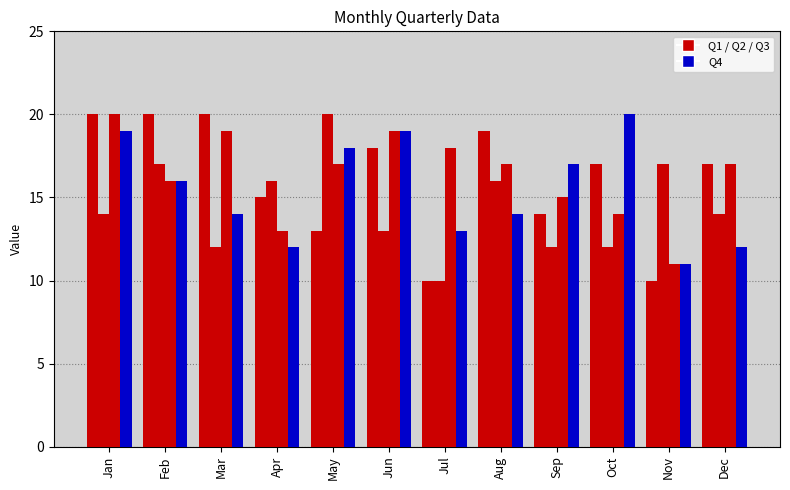

True or false: Q3 has a value of 10 at Sep.

False